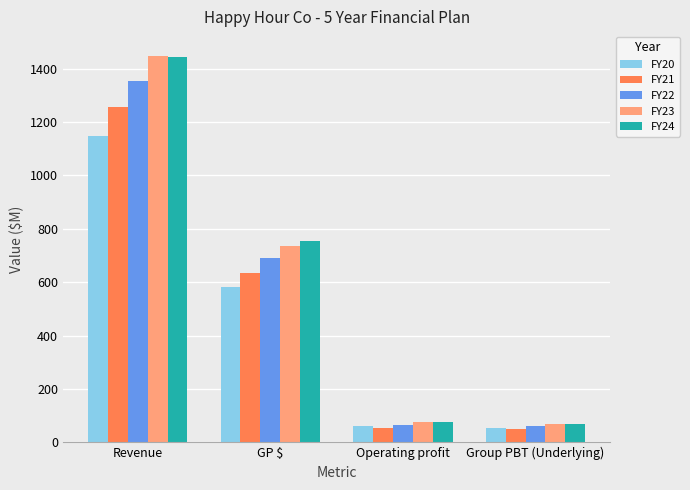

Is it true that FY21 equals 1255.6 at Revenue?

True